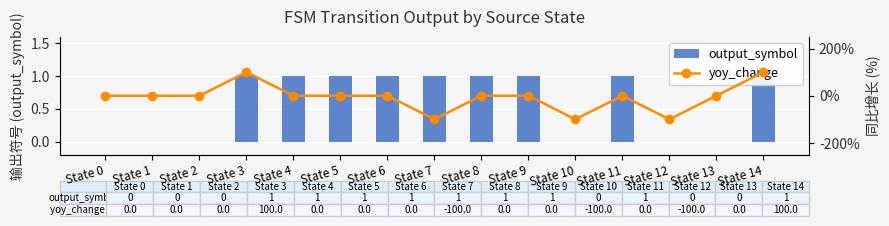

True or false: yoy_change has a value of 0 at State 11.

True